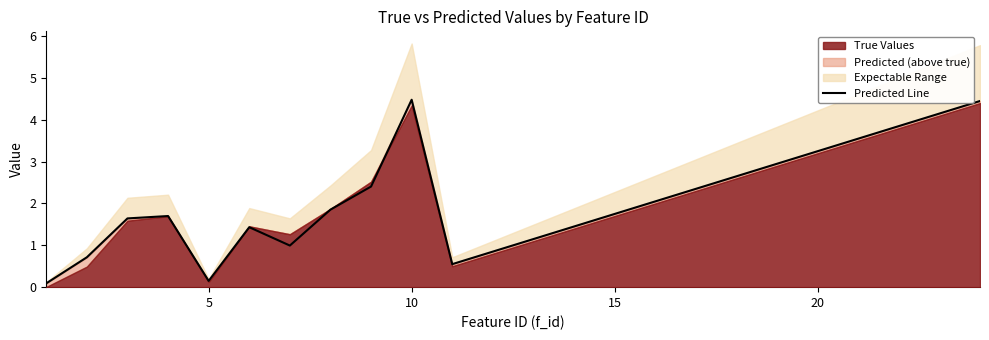

True or false: Predicted Line has a value of 6.9 at 10.

False